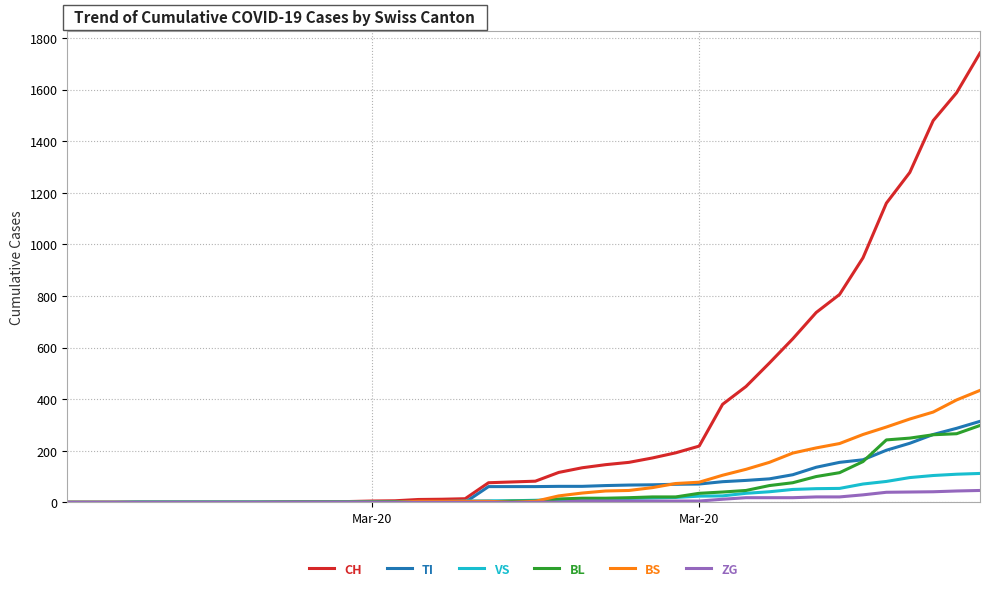

What is the maximum value for TI?

314